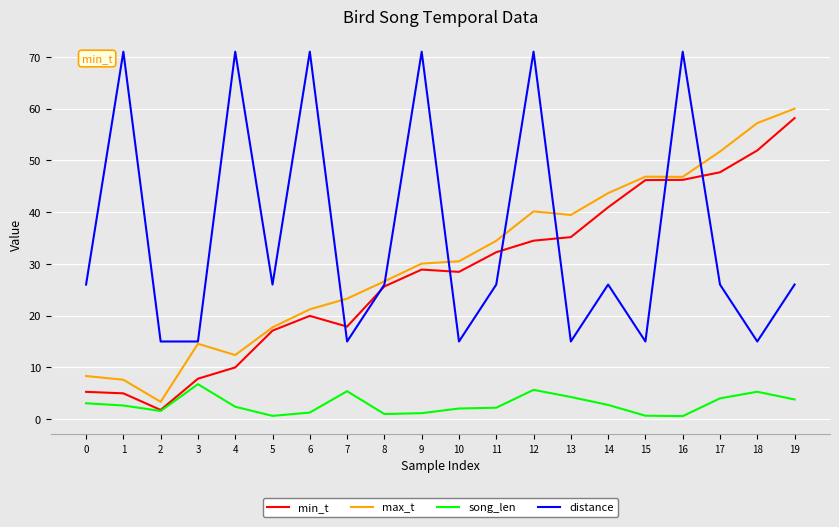

What is the spread (max minus min) of values at 11?

32.3